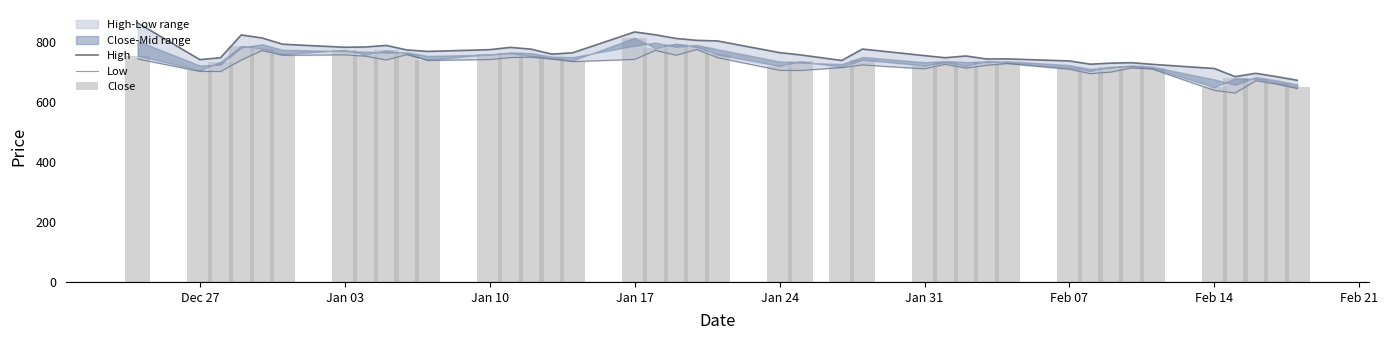

What is the smallest value displayed?

630.2